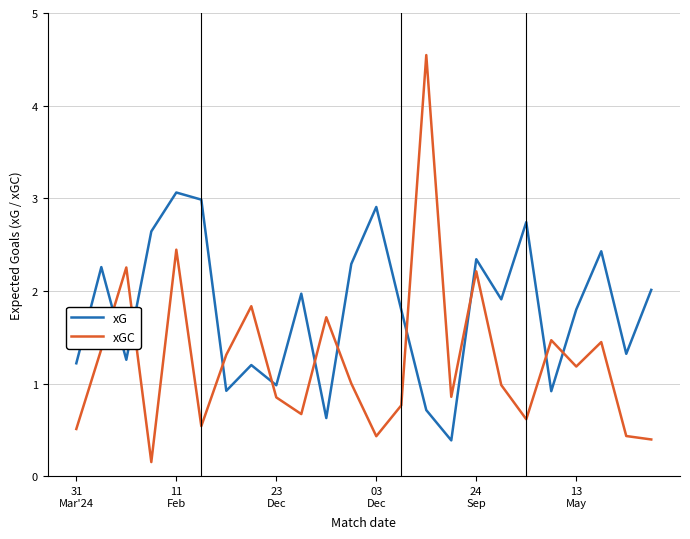

How many lines are shown in the chart?

2